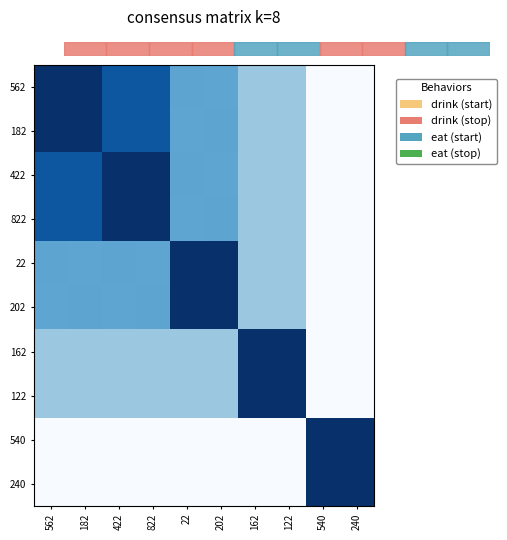

What is the spread (max minus min) of values at 240?

1.0